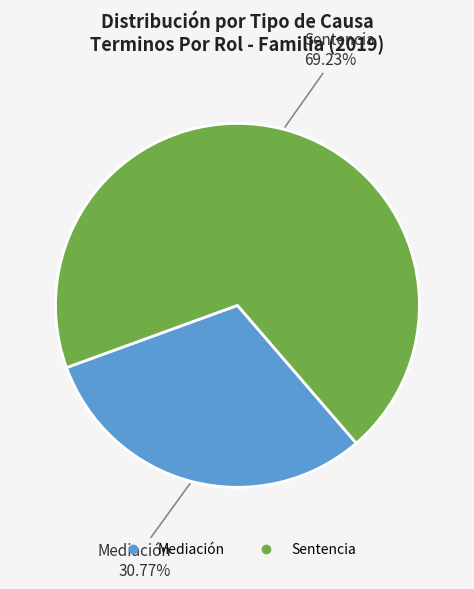

What is the majority slice?

Sentencia